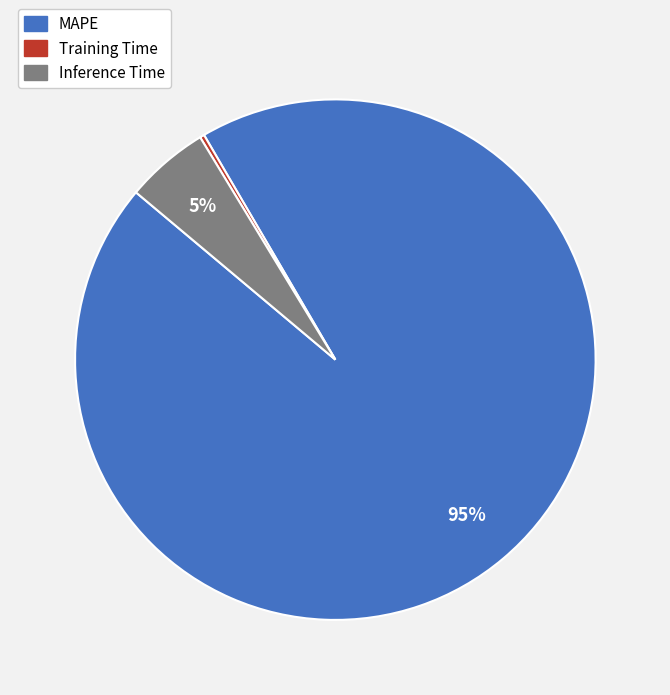

What is the largest slice in the pie chart?

MAPE